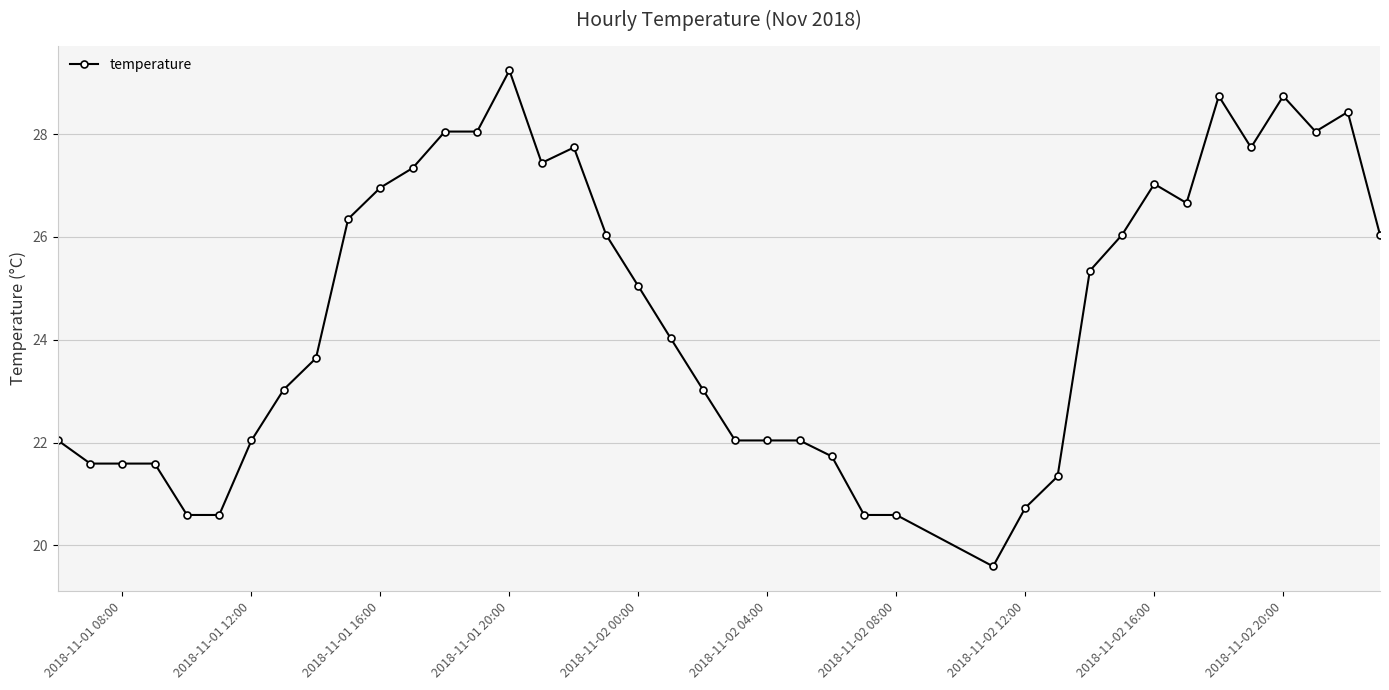

What is the greatest value displayed?

29.2